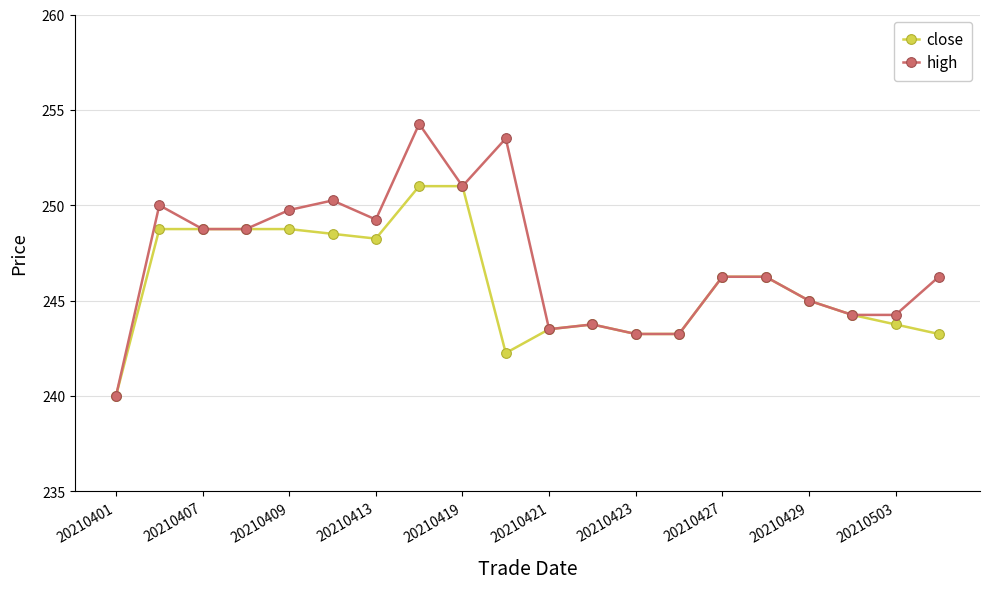

What is the value of the close point at the 2nd from the left?

248.8